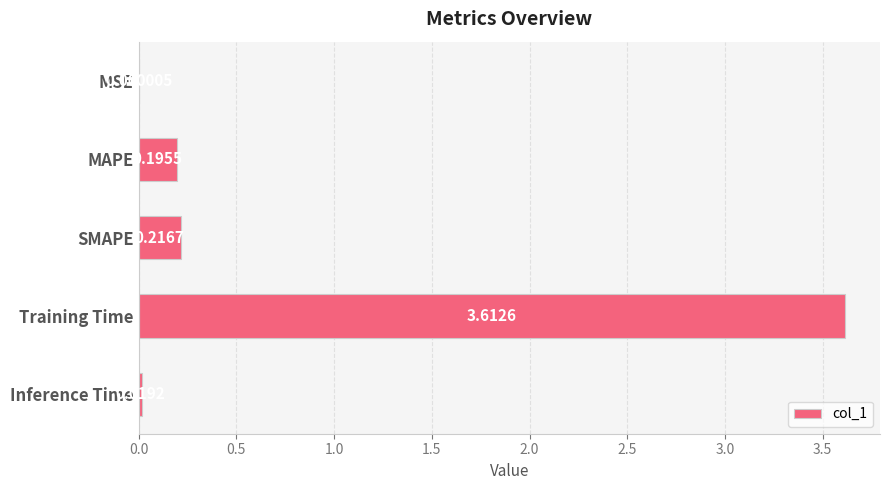

What is the sum of all values?

4.0